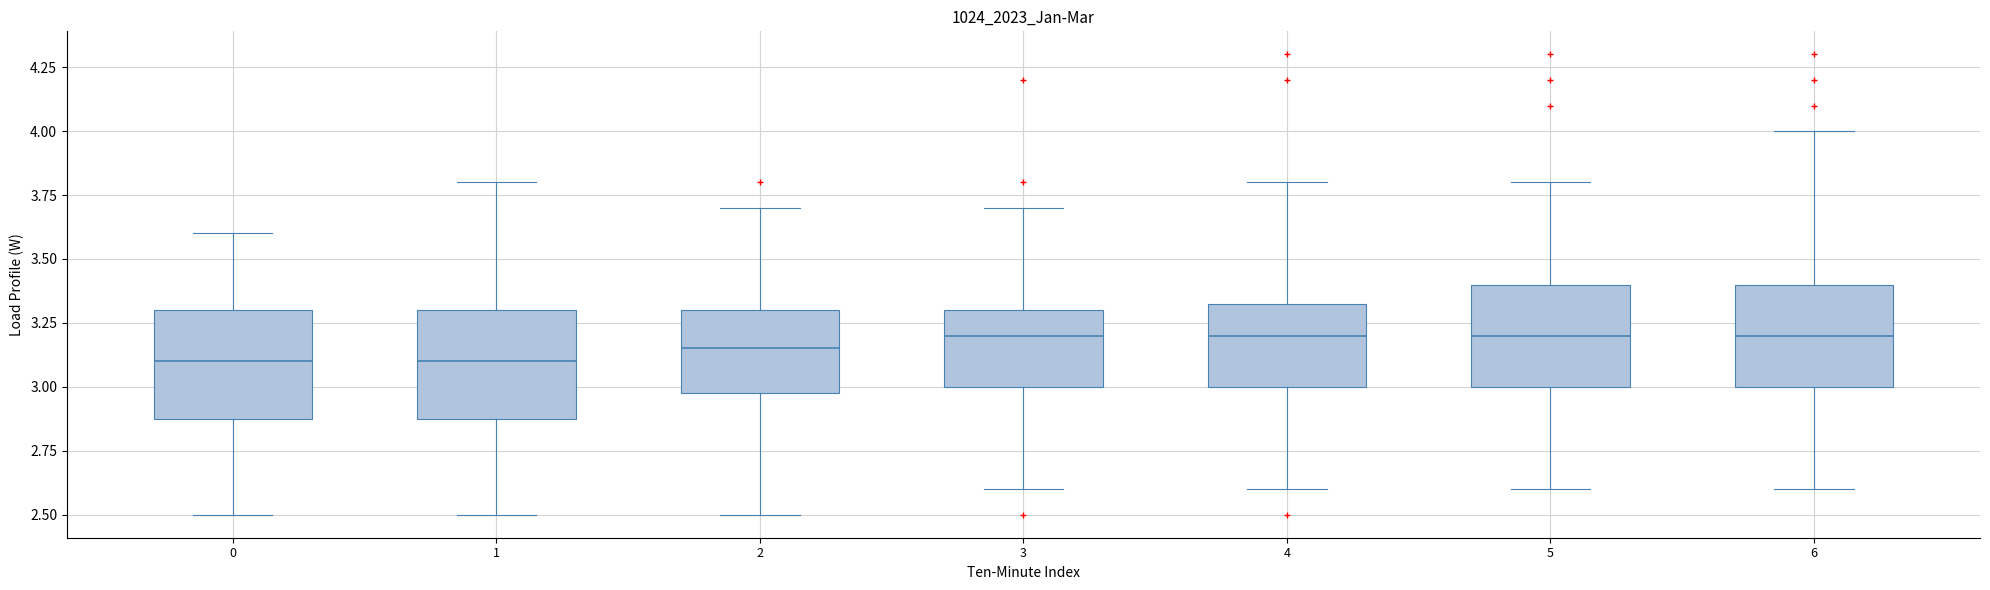

Where is the upper edge of the box at x = 0 on the y-axis? The values are not printed on the chart, so give them approximately, as read against the axis.

3.30